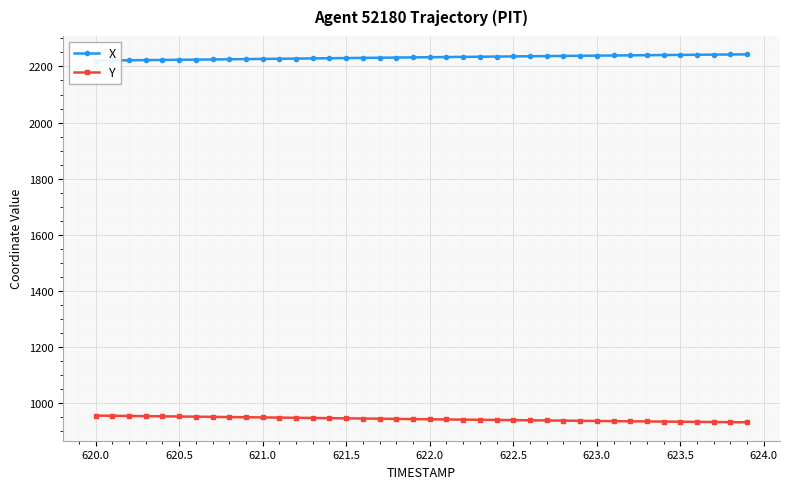

At which label does Y first exceed 943?

620.0